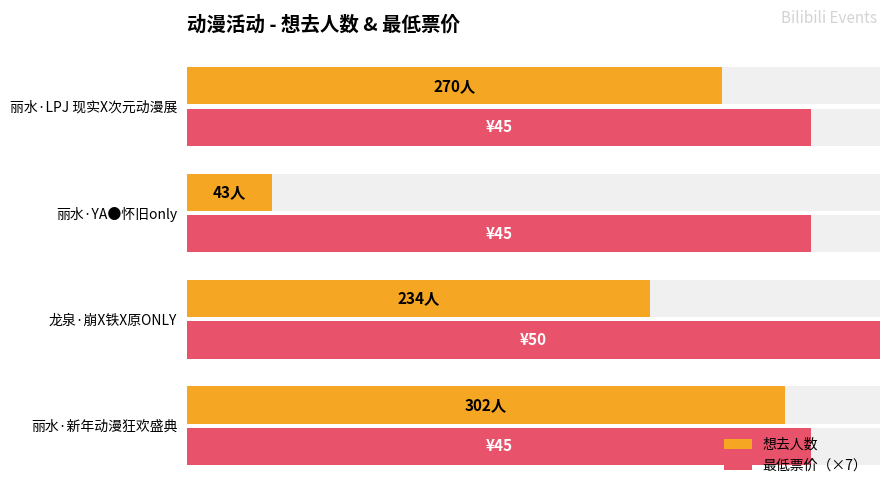

How many data points does each series have?

4